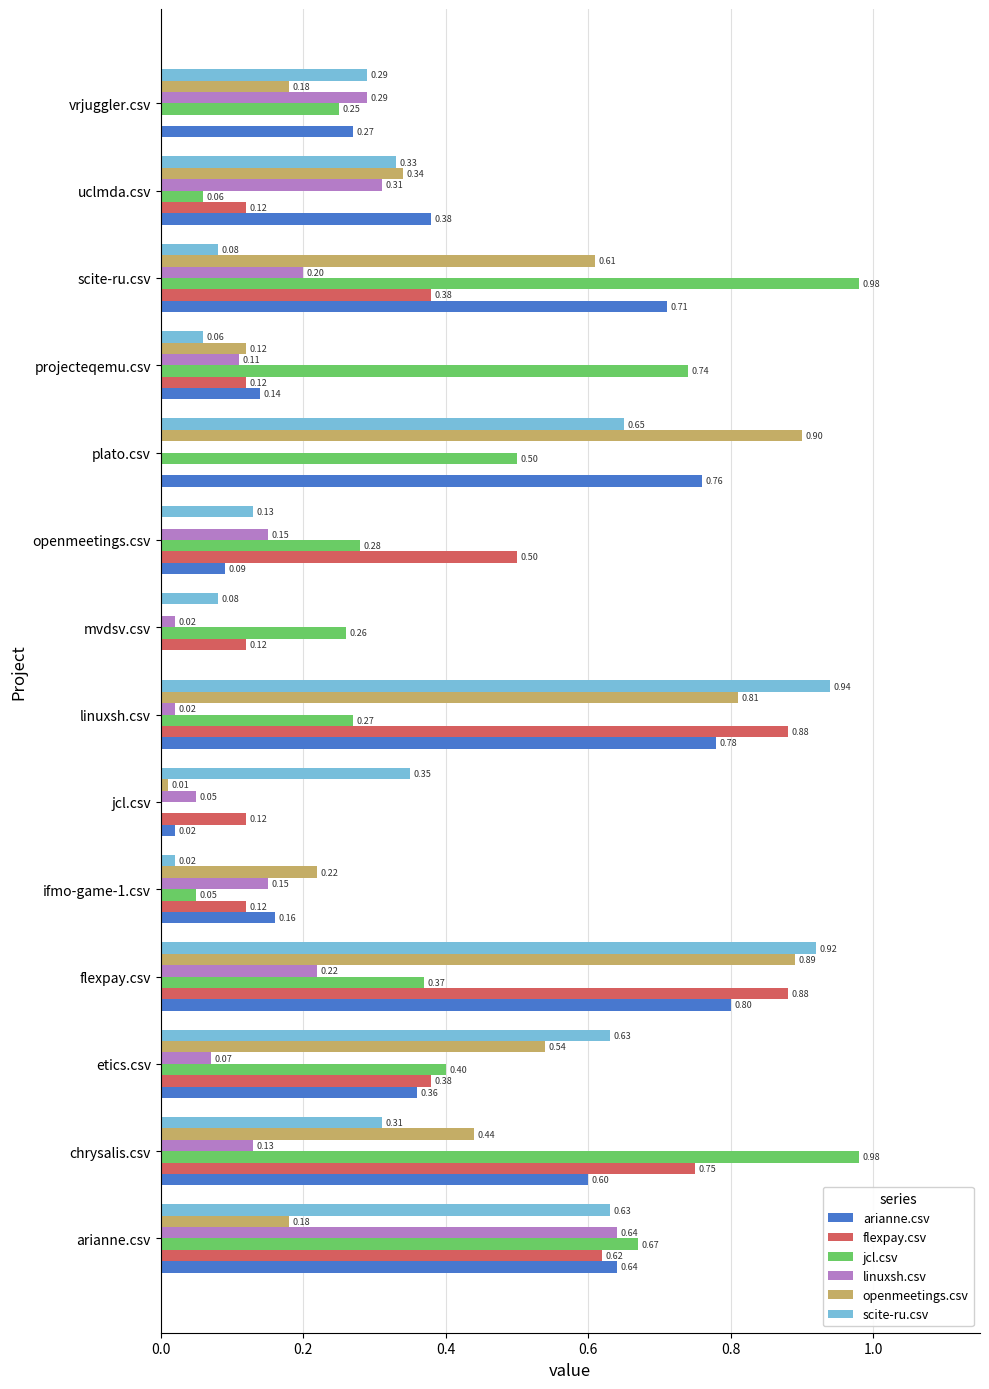

What is the sum of all openmeetings.csv values?

5.2